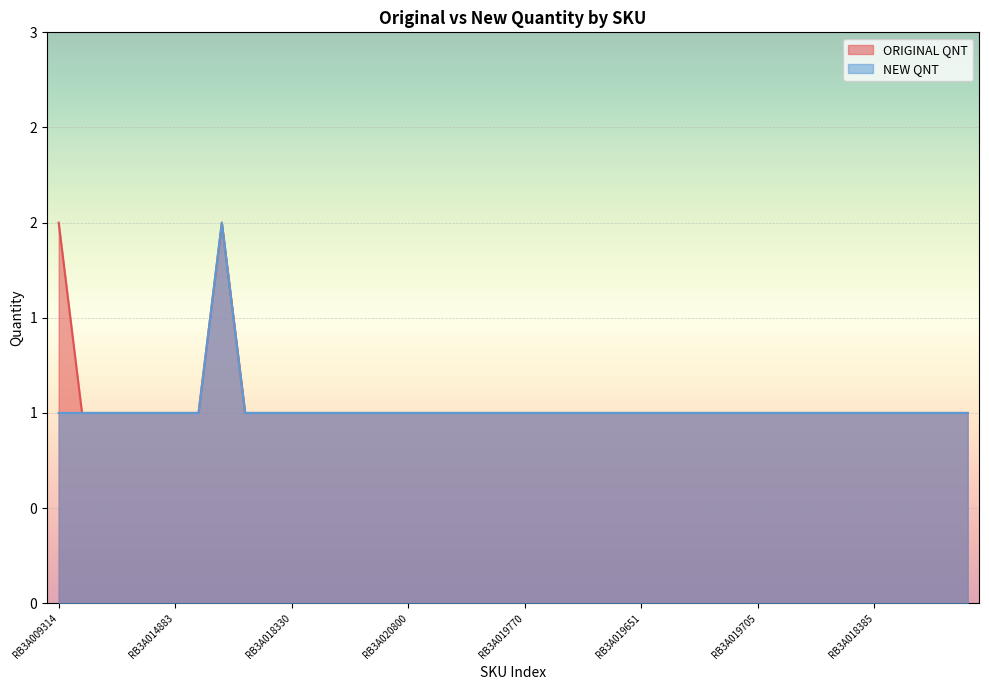

What are all the series names shown in the legend?

ORIGINAL QNT, NEW QNT